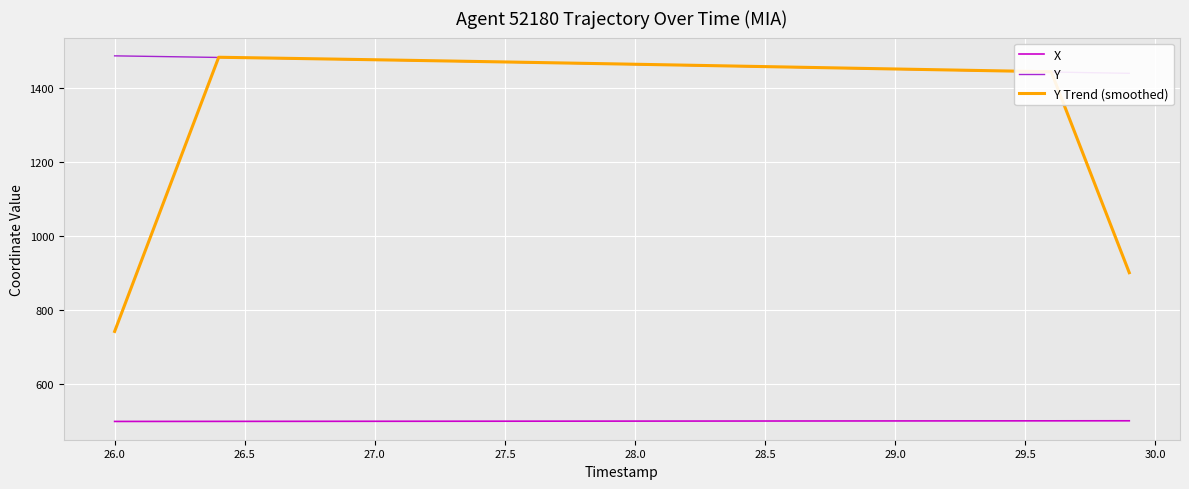

Read the X value at 29.5.

501.4